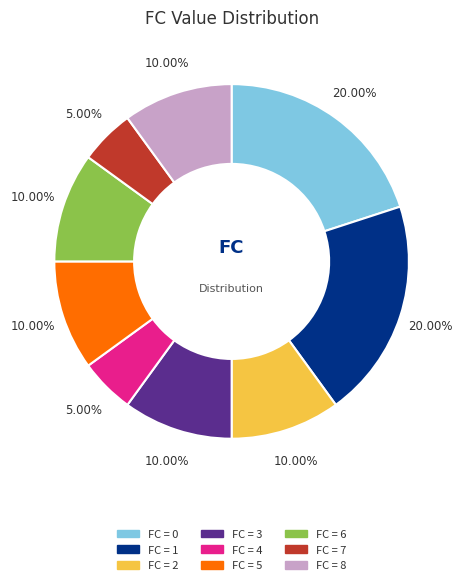

How many segments does this pie chart have?

9